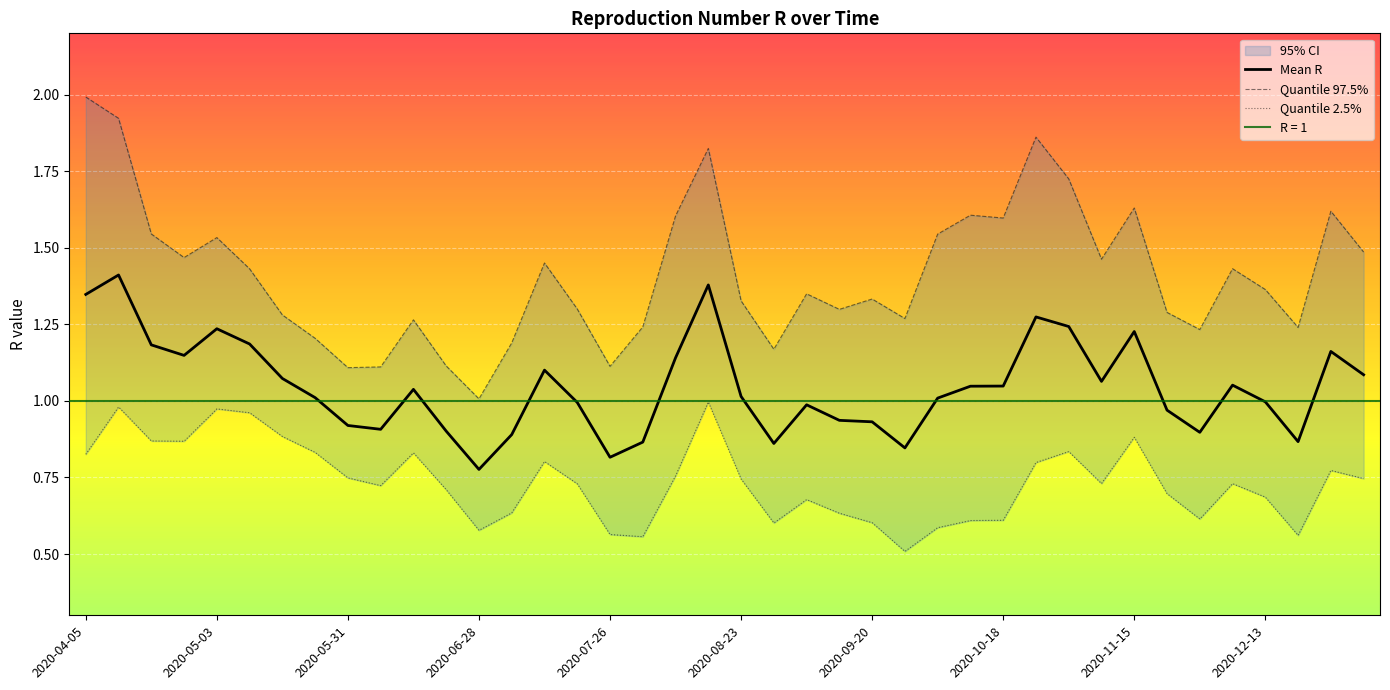

True or false: Quantile 2.5% and Quantile 97.5% cross at least once.

False